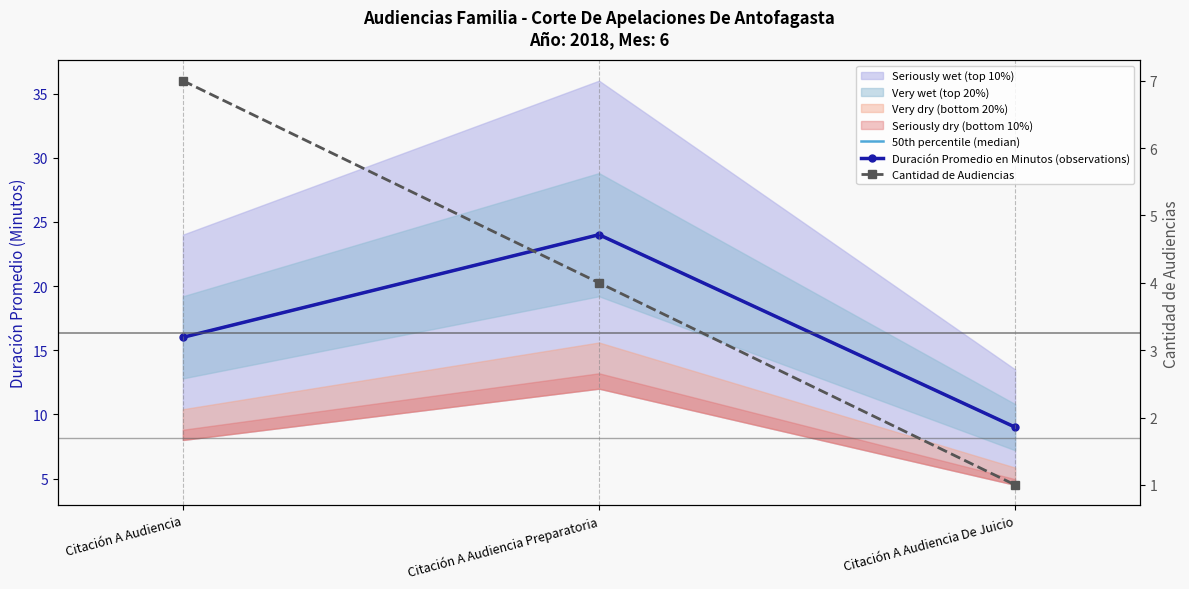

How many data points in Cantidad de Audiencias are less than 4?

1